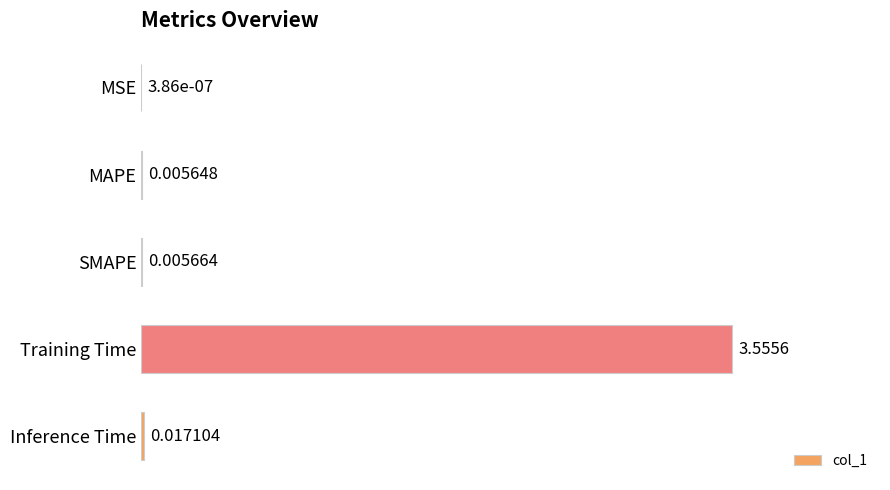

Which has a higher value, MAPE or SMAPE?

SMAPE